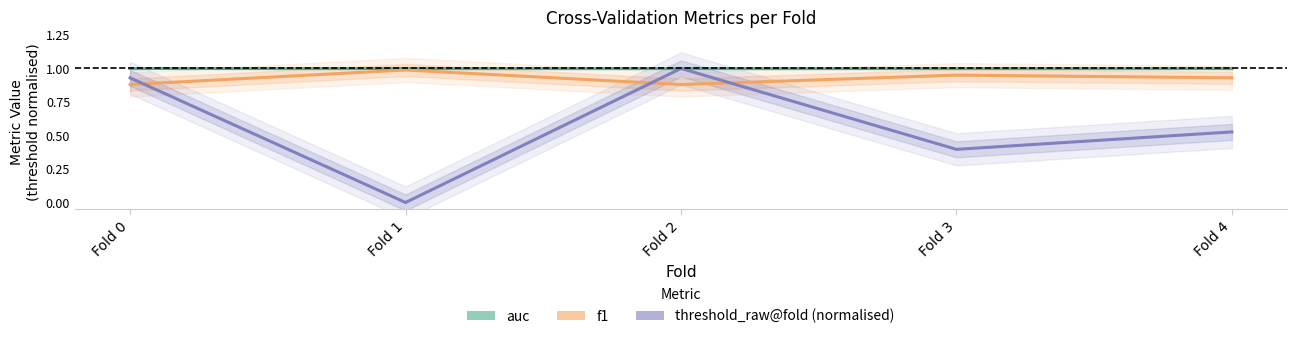

Between which two adjacent categories do threshold_raw@fold (normalised) and auc first intersect?

Fold 1 and Fold 2